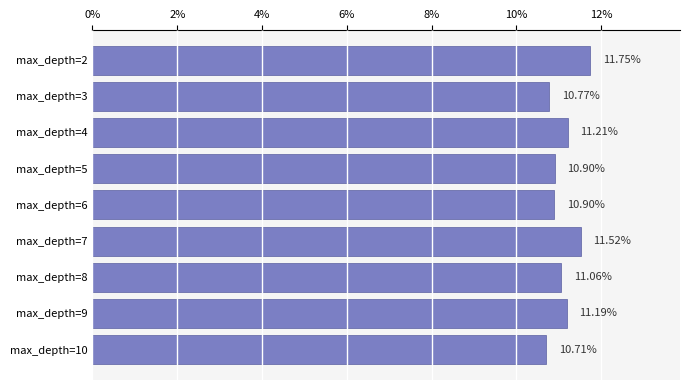

What is the difference between the maximum and minimum values?

1.0